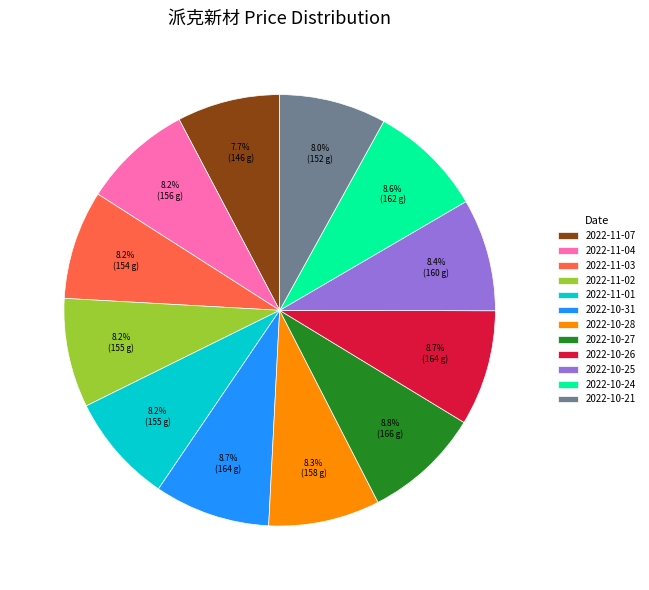

True or false: 2022-10-24 accounts for 23% of the total.

False